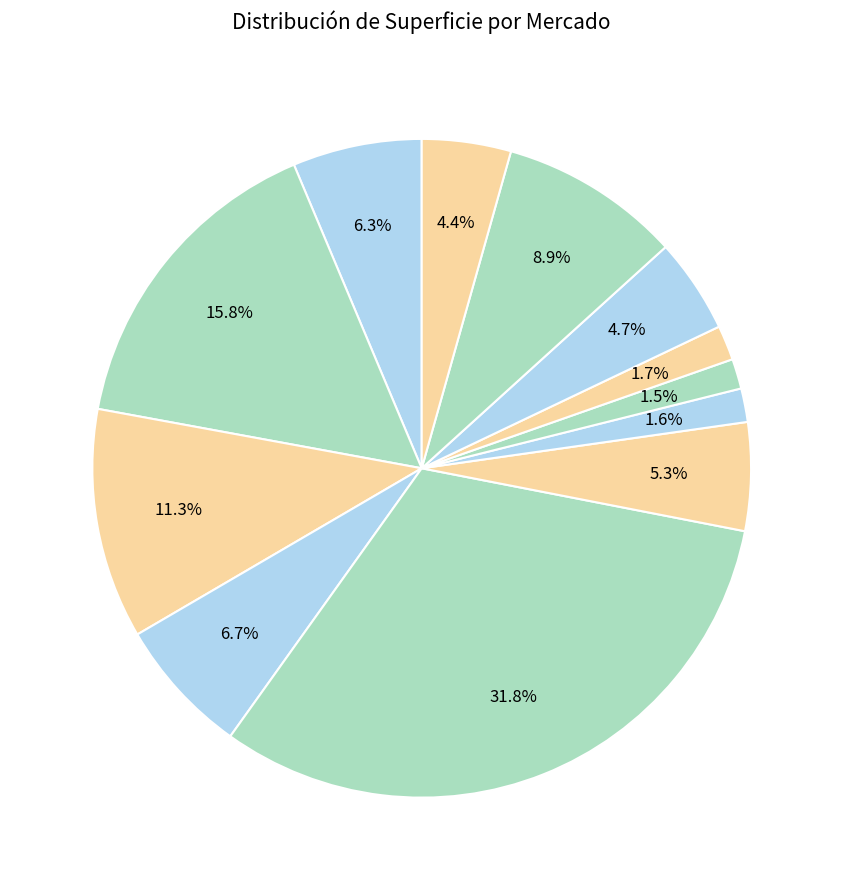

Count the number of slices in the pie.

12